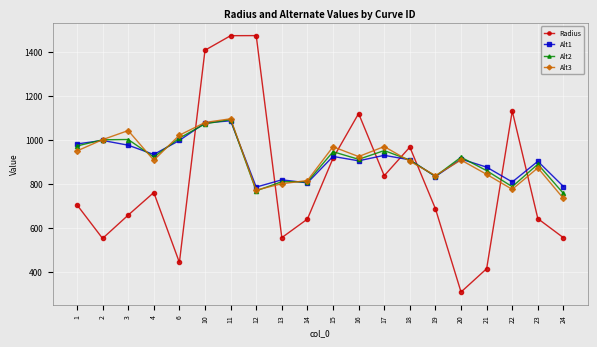

Between 2 and 10, which series saw the biggest shift?

Radius